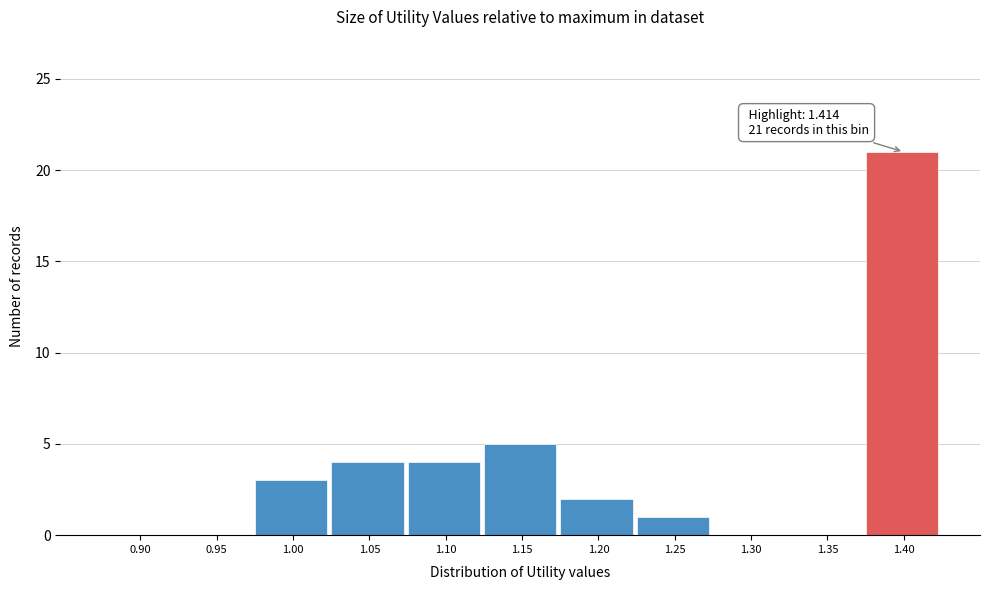

Reading left to right, extract all data points from this chart.

0.90=0	0.95=0	1.00=3	1.05=4	1.10=4	1.15=5	1.20=2	1.25=1	1.30=0	1.35=0	1.40=21